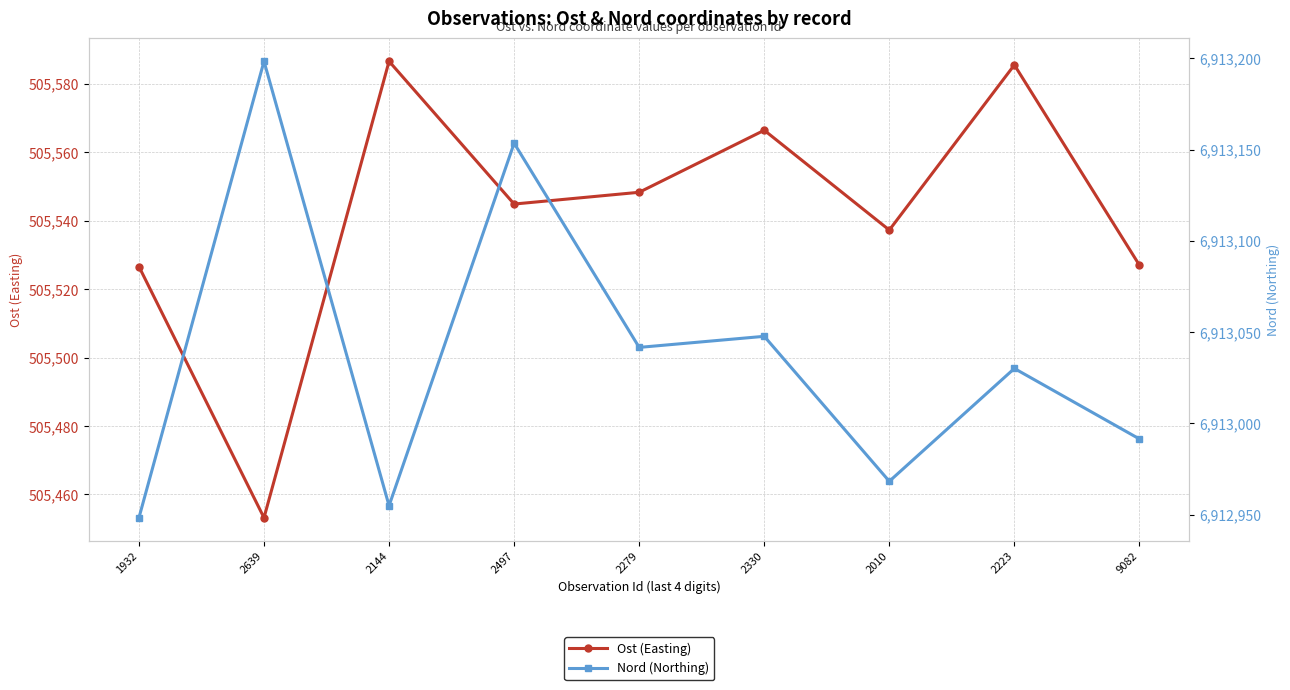

Which series has the widest spread of values?

Nord (Northing)